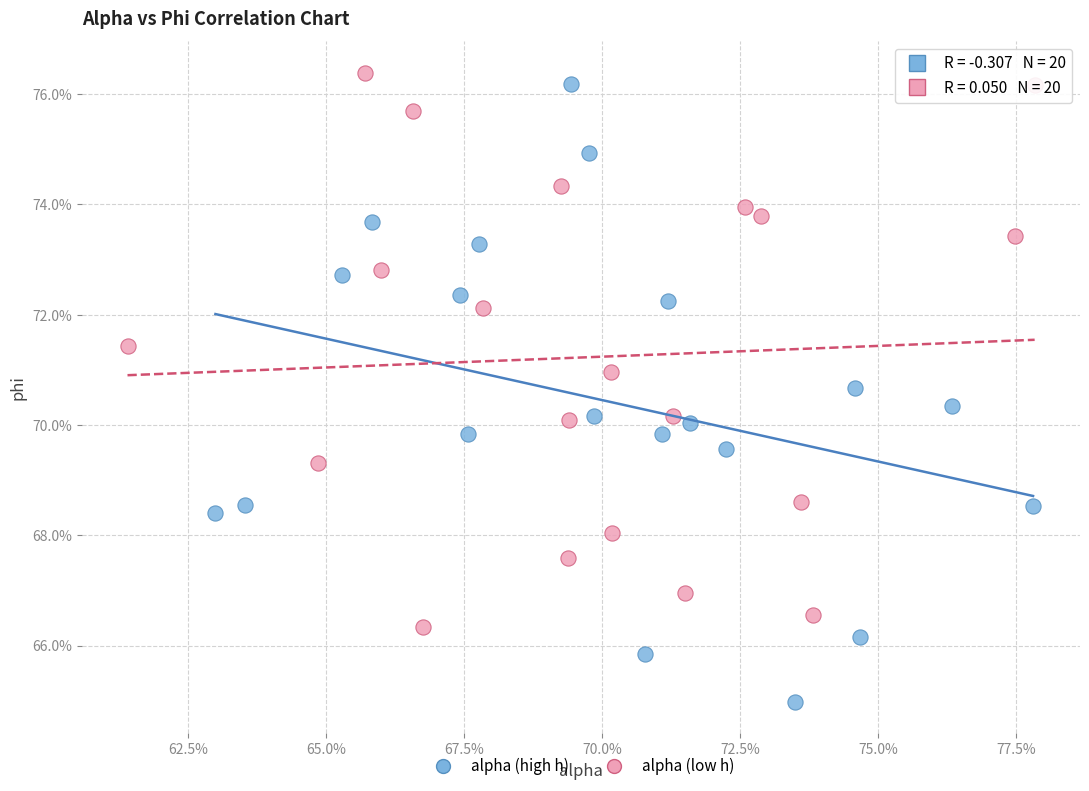

Which series reaches the minimum Y coordinate?

alpha (high h)